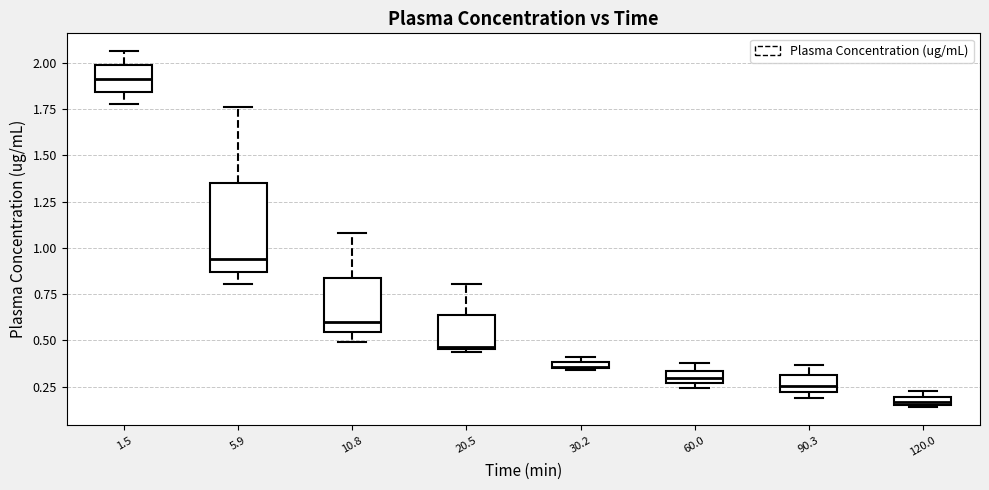

Which box has the lowest median line?

120.0